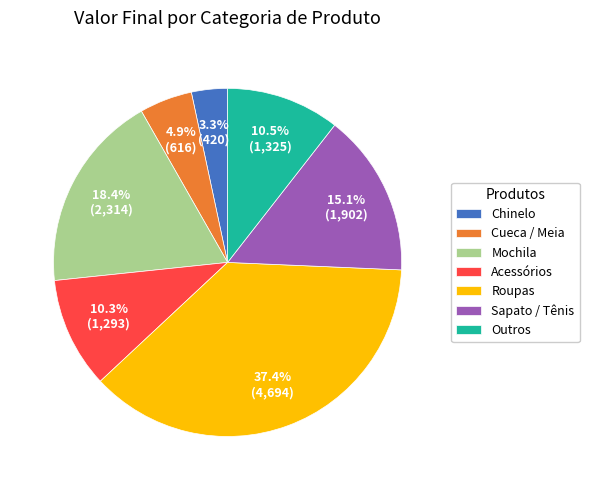

To the nearest percent, what is the average slice percentage?

14%